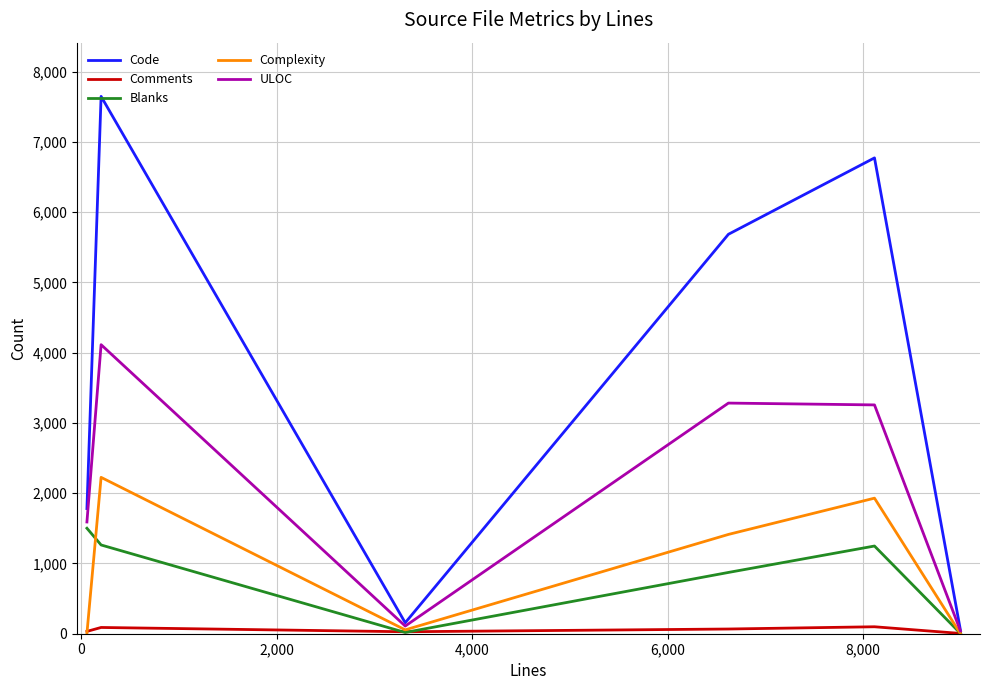

Rank the series by their maximum value, from lowest to highest.

Comments, Blanks, Complexity, ULOC, Code